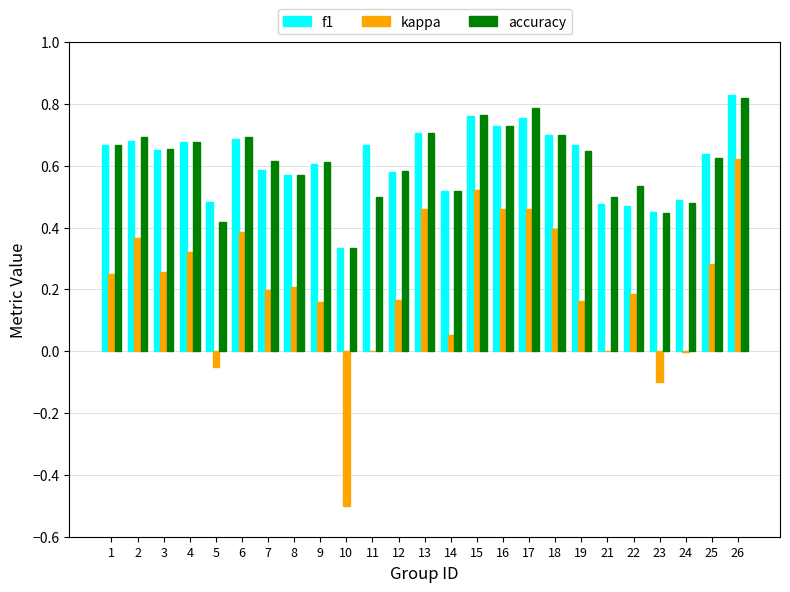

Which category has the highest value in the f1 series?

26